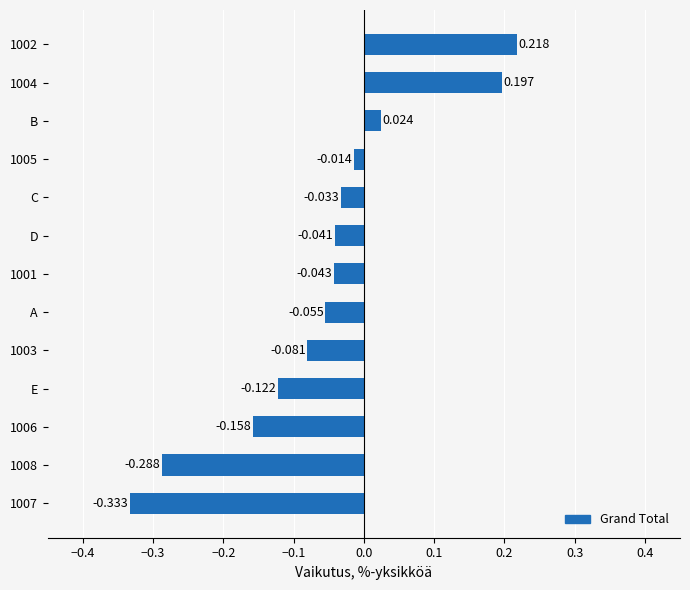

List the labels in order of value, smallest first.

1007, 1008, 1006, E, 1003, A, 1001, D, C, 1005, B, 1004, 1002